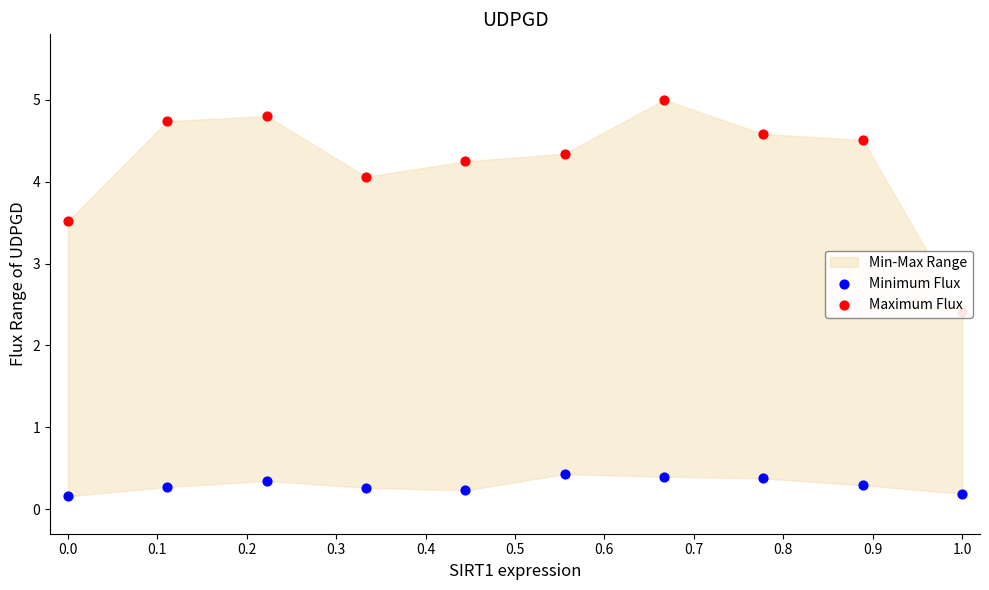

Which series contains the highest Y value?

Maximum Flux